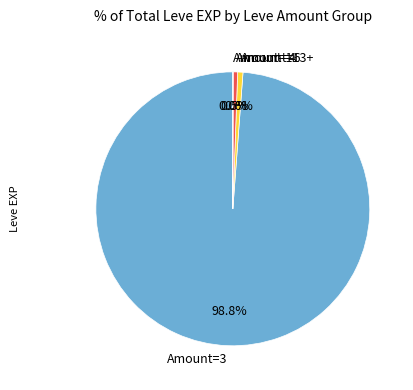

Does Amount=3 represent more than half of the total?

Yes